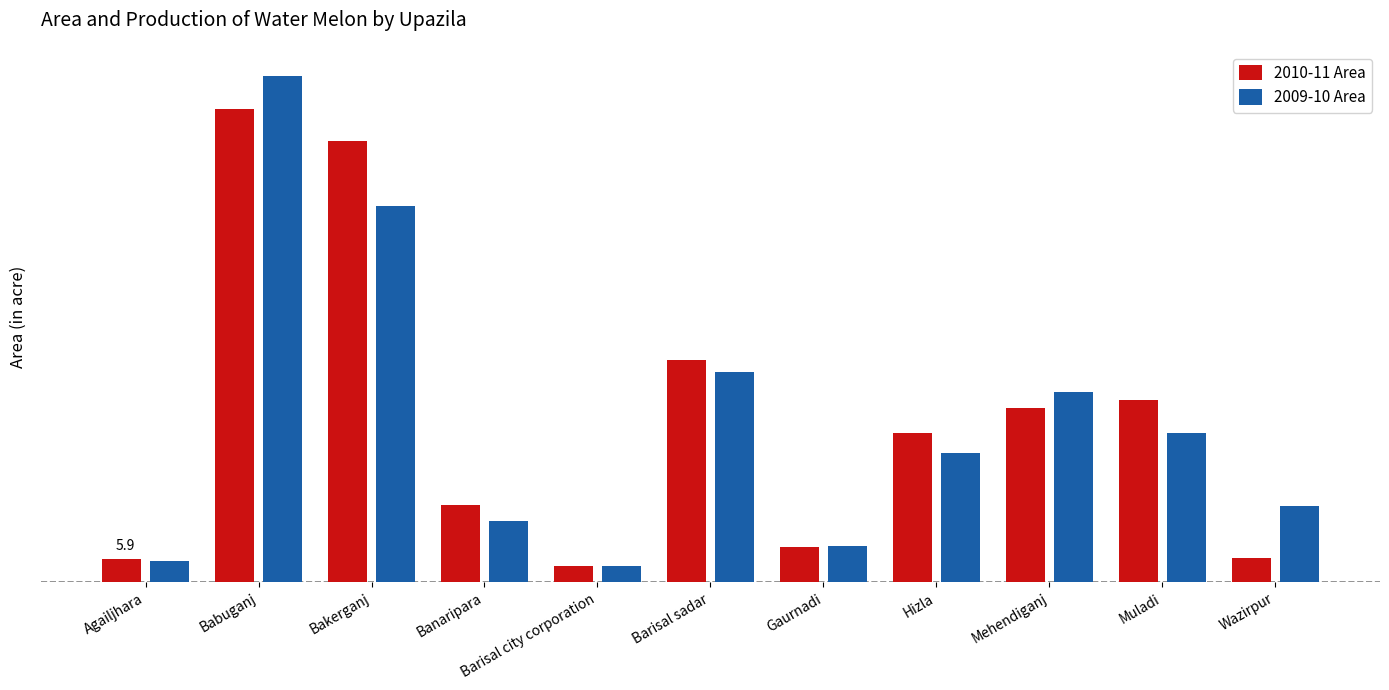

At which category is the sum across all series the highest?

Babuganj